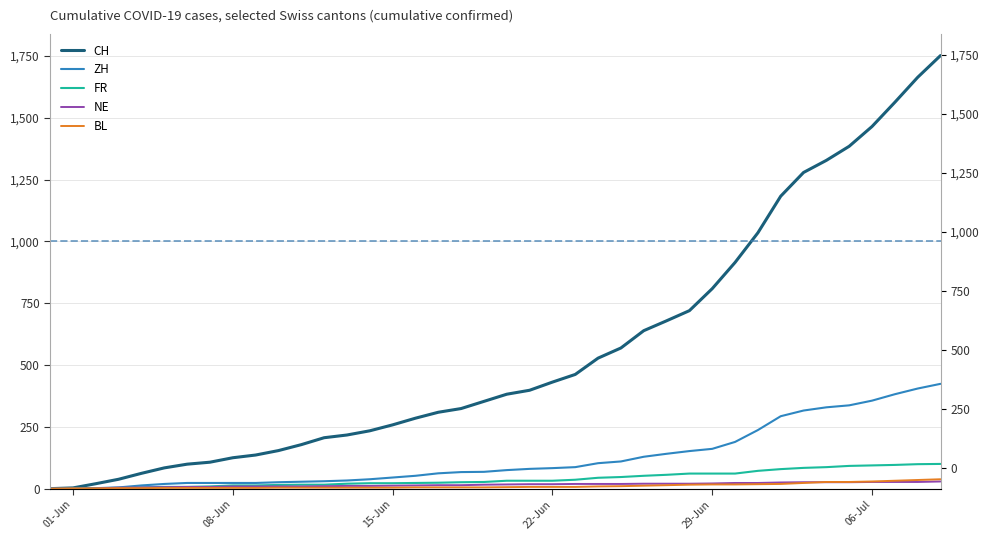

How many data points in ZH are less than 75?

20